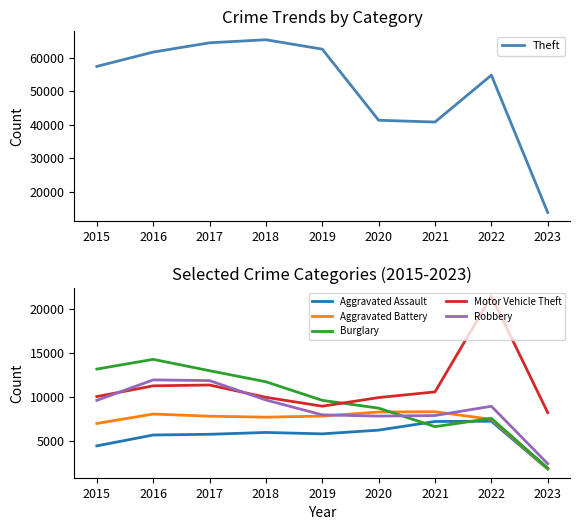

Reading right to left, list all the values displayed in this chart.

Theft: 13835	54735	40784	41314	62488	65286	64381	61619	57350
Aggravated Assault: 1848	7273	7243	6263	5841	6001	5793	5712	4480
Aggravated Battery: 1907	7488	8348	8319	7857	7734	7845	8085	7018
Burglary: 1960	7595	6658	8757	9639	11746	13001	14289	13184
Motor Vehicle Theft: 8247	21434	10599	9956	8977	9985	11380	11286	10068
Robbery: 2455	8971	7919	7855	7994	9680	11880	11960	9638